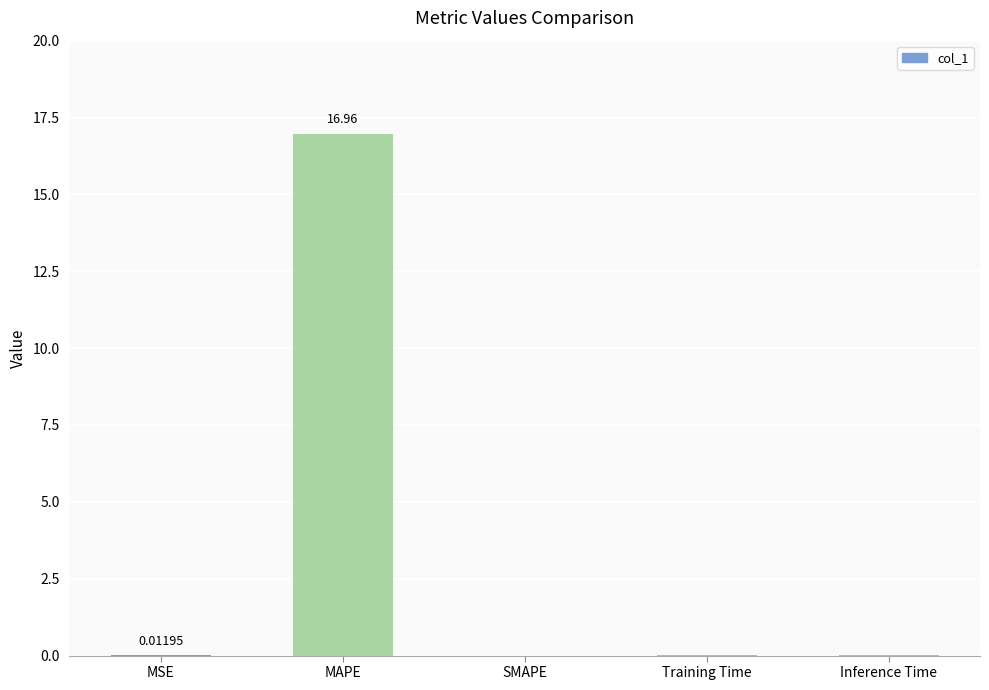

Which label corresponds to the largest value in the chart?

MAPE